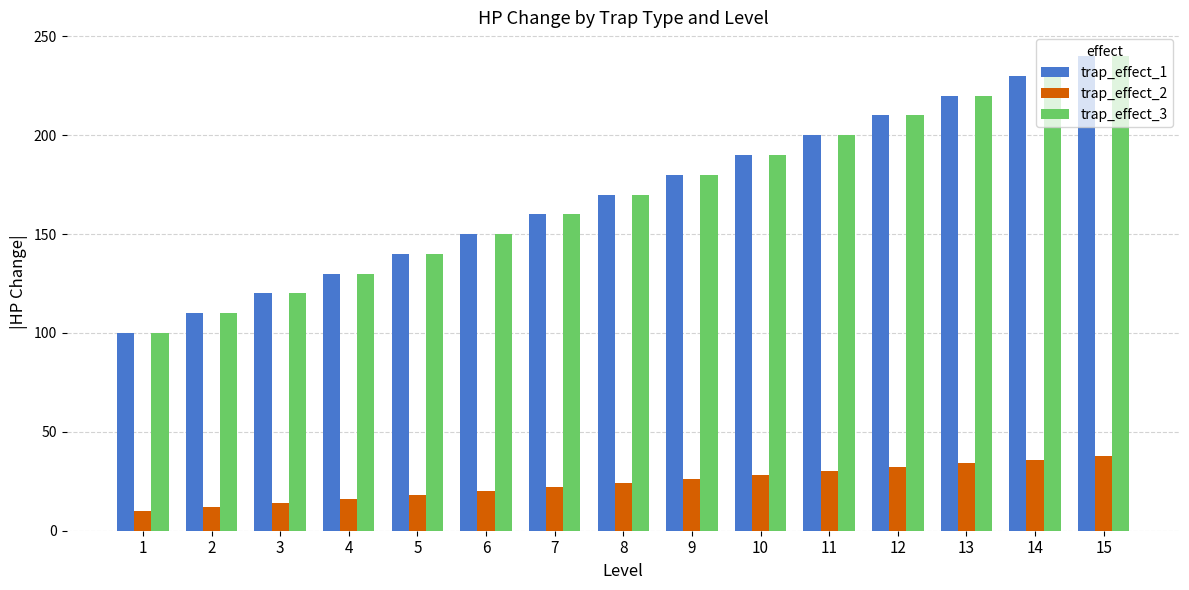

At which label does trap_effect_3 reach its peak?

15